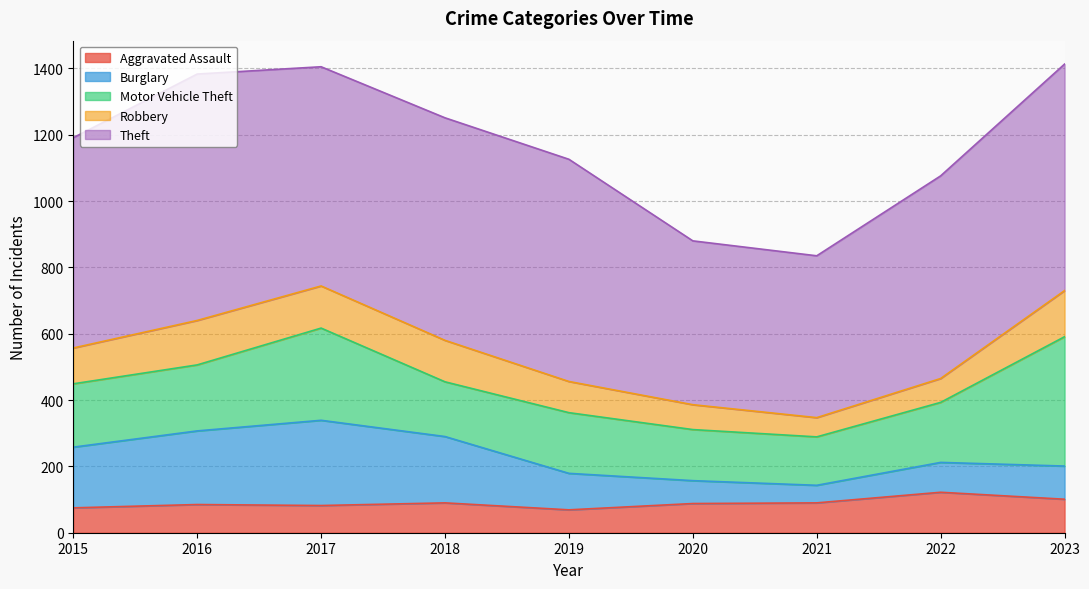

What is the value of the Robbery point at the 2nd from the left?

134